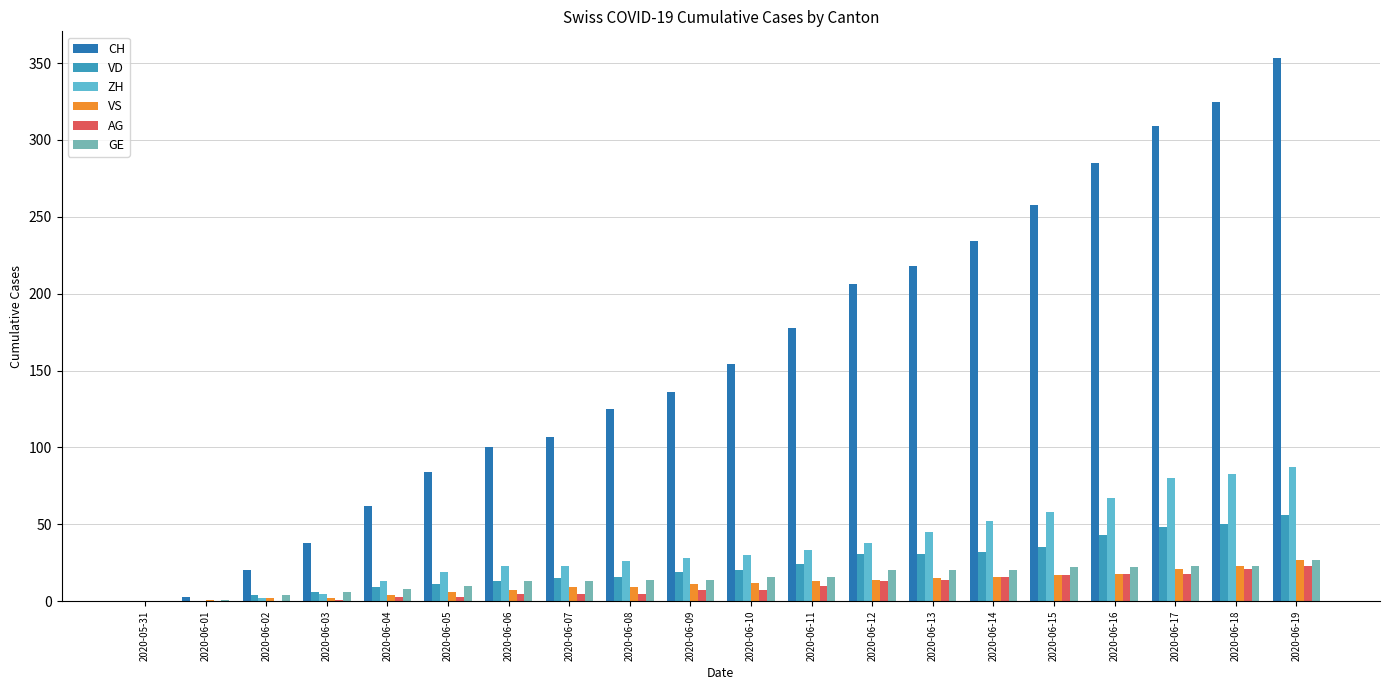

What is the sum of the VD values at 2020-06-16 and 2020-06-15?

78